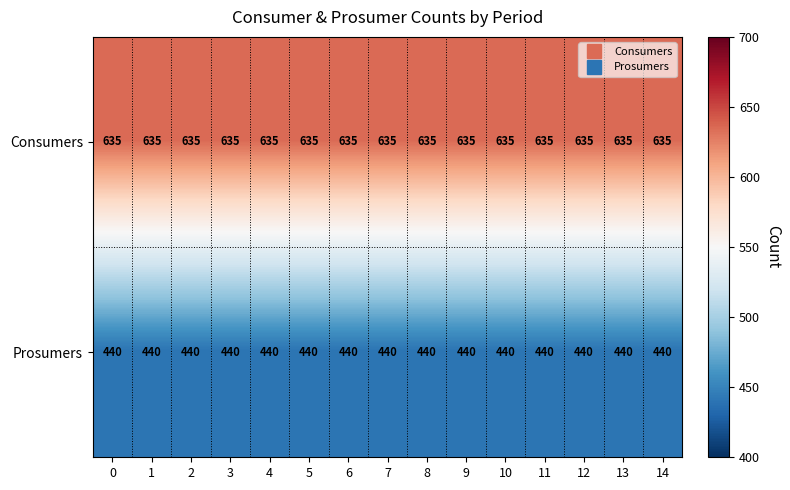

Which series has the largest total across all categories?

Consumers